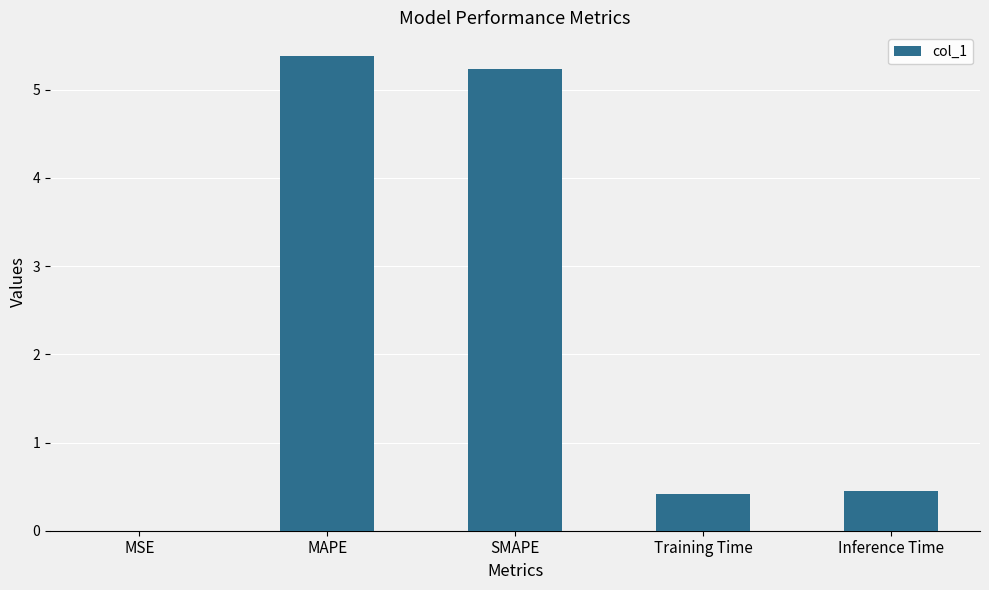

Are the bars horizontal?

No